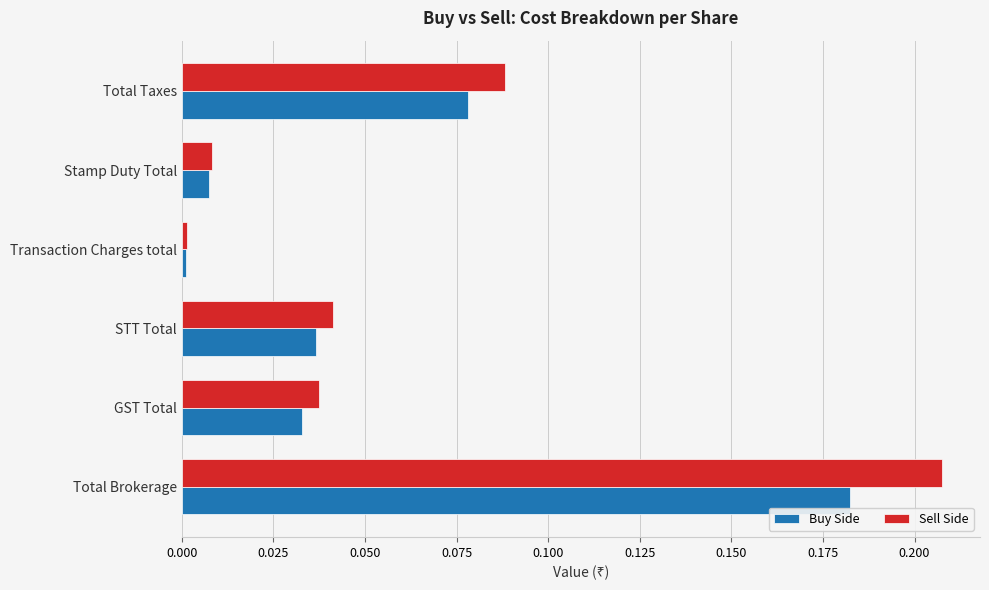

At which category does the chart reach its peak across all series?

Total Brokerage